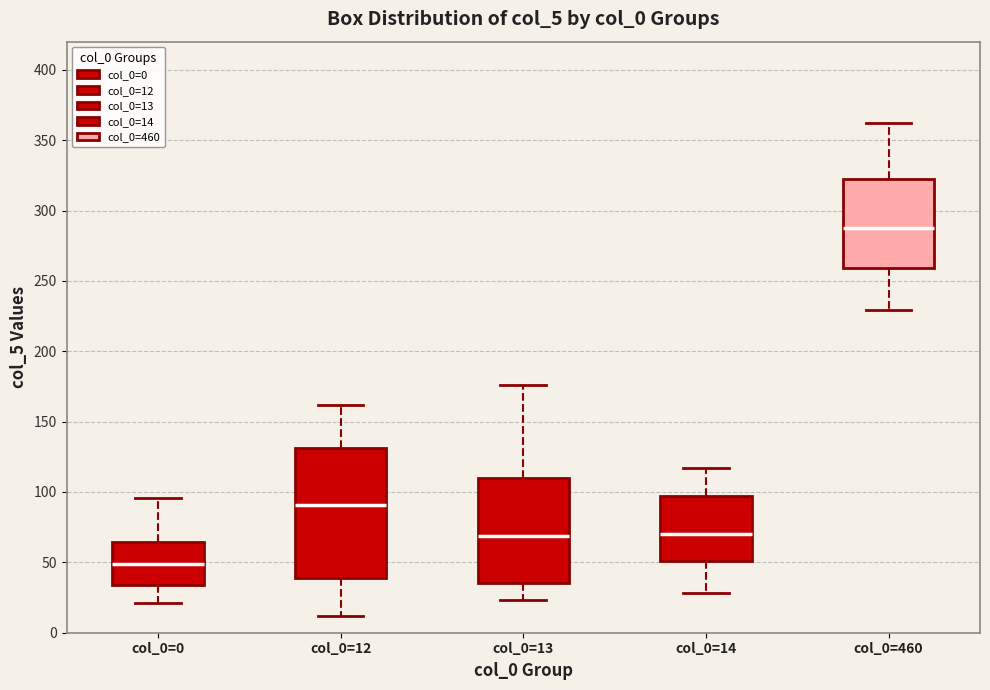

Reading left to right, read every box against the y-axis: the position of its median line, the range the box covers, and the ends of its whiskers. The values are not printed on the chart, so give them approximately, as read against the axis.

col_0=0: median 50, box 35 to 65, whiskers 20 to 95
col_0=12: median 90, box 40 to 130, whiskers 10 to 160
col_0=13: median 70, box 35 to 110, whiskers 25 to 175
col_0=14: median 70, box 50 to 95, whiskers 30 to 115
col_0=460: median 290, box 260 to 325, whiskers 230 to 360